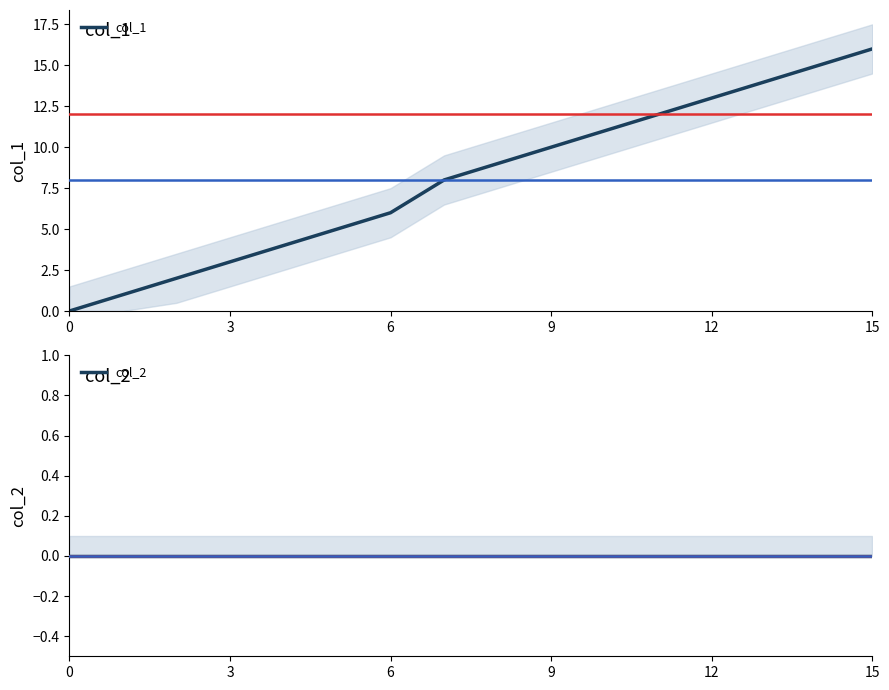

What is the label of the 8th point from the right?

8